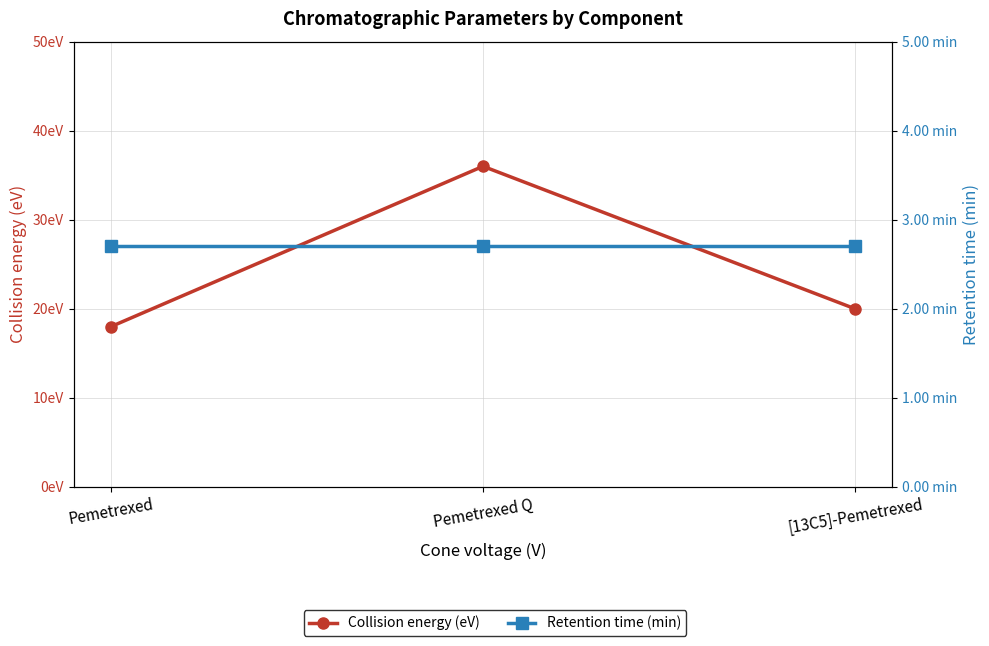

What is the label of the 1st point from the left?

Pemetrexed